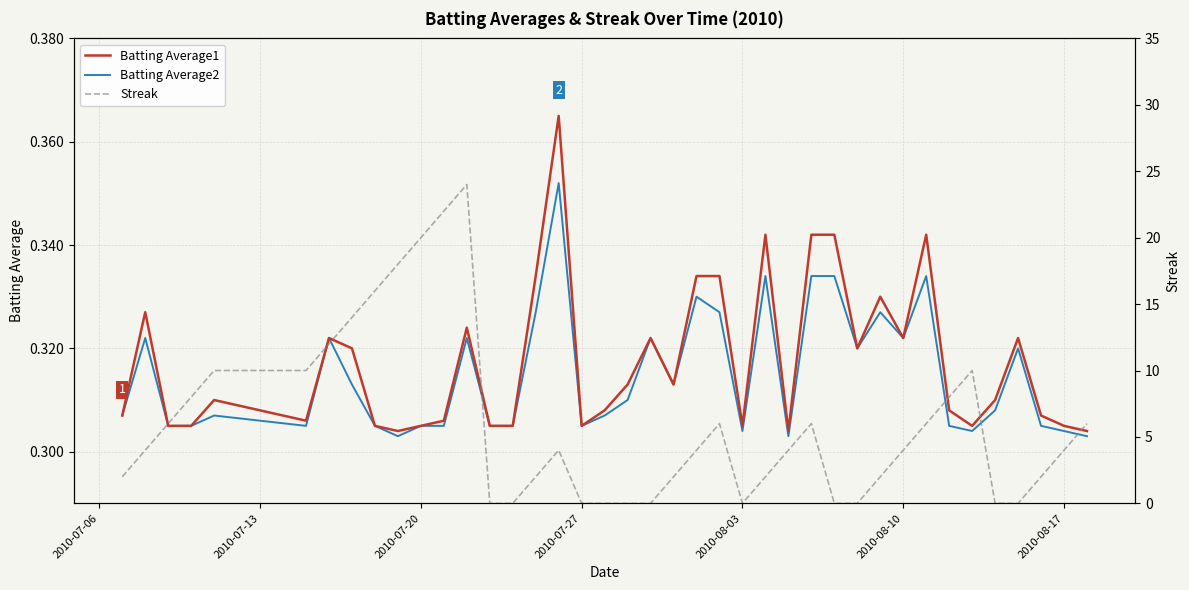

True or false: Batting Average2 has more than 2 interior local peaks.

True